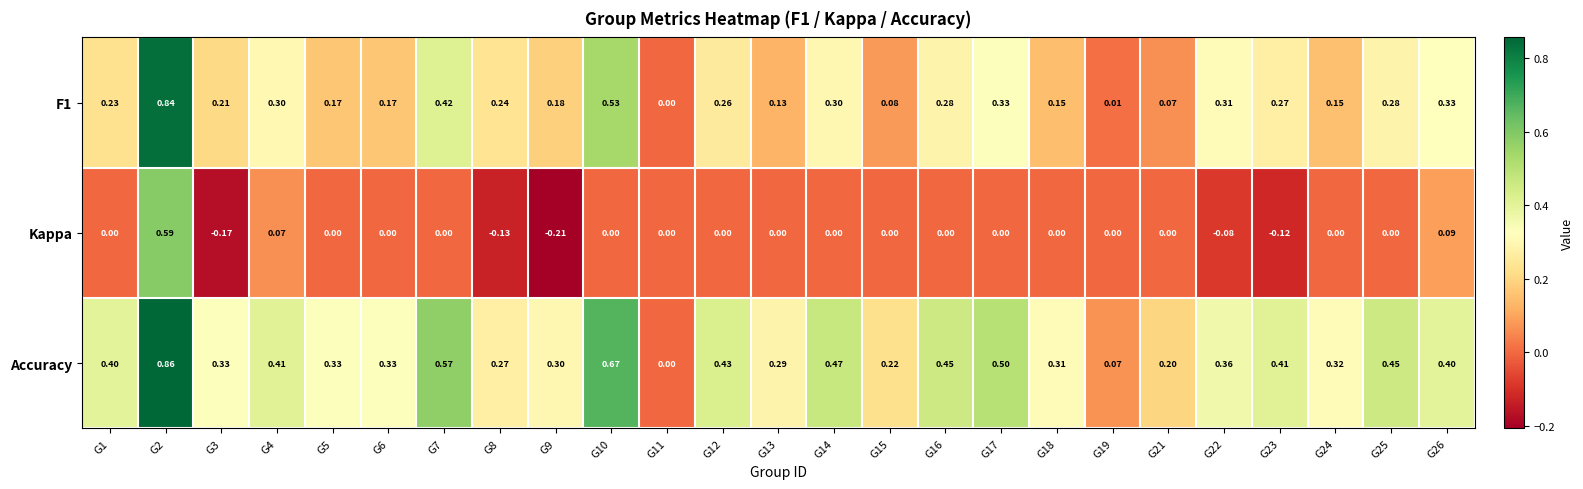

What is the spread (max minus min) of values at G8?

0.4